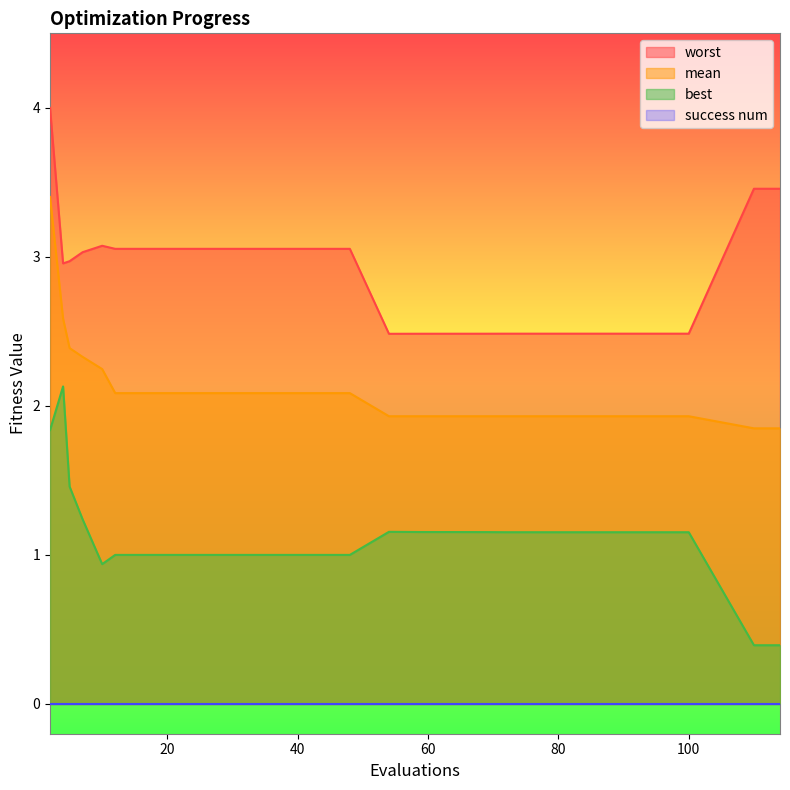

Which series has the largest range (max minus min)?

best